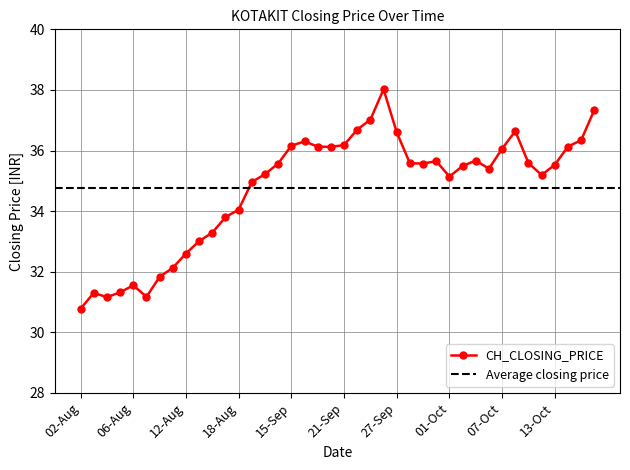

Is it true that the value at 04-Aug is 31.2?

True